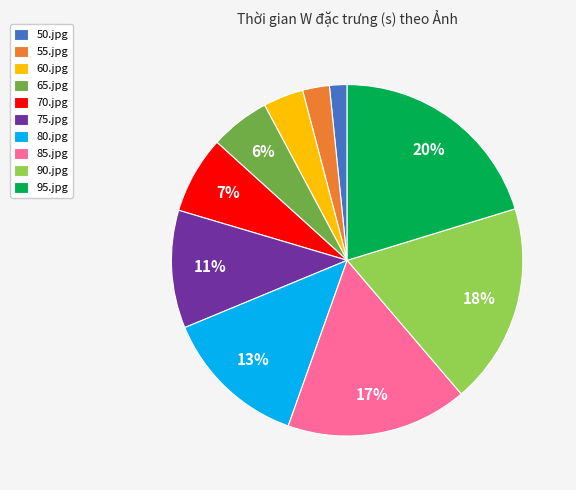

What is the largest slice in the pie chart?

95.jpg